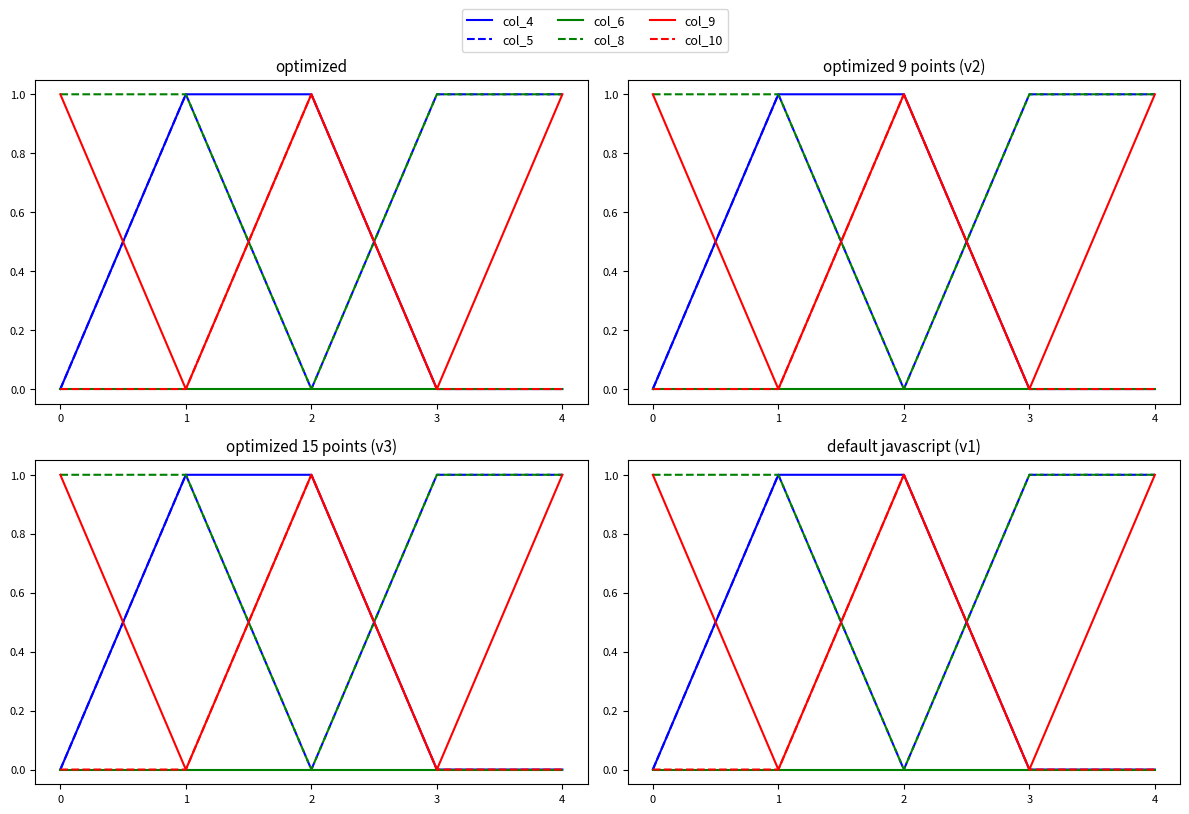

Reading left to right, what are all the values shown in this chart?

col_4: 0	1	1	0	0
col_5: 0	1	0	1	1
col_6: 0	0	0	0	0
col_8: 1	1	0	1	1
col_9: 1	0	1	0	1
col_10: 0	0	1	0	0